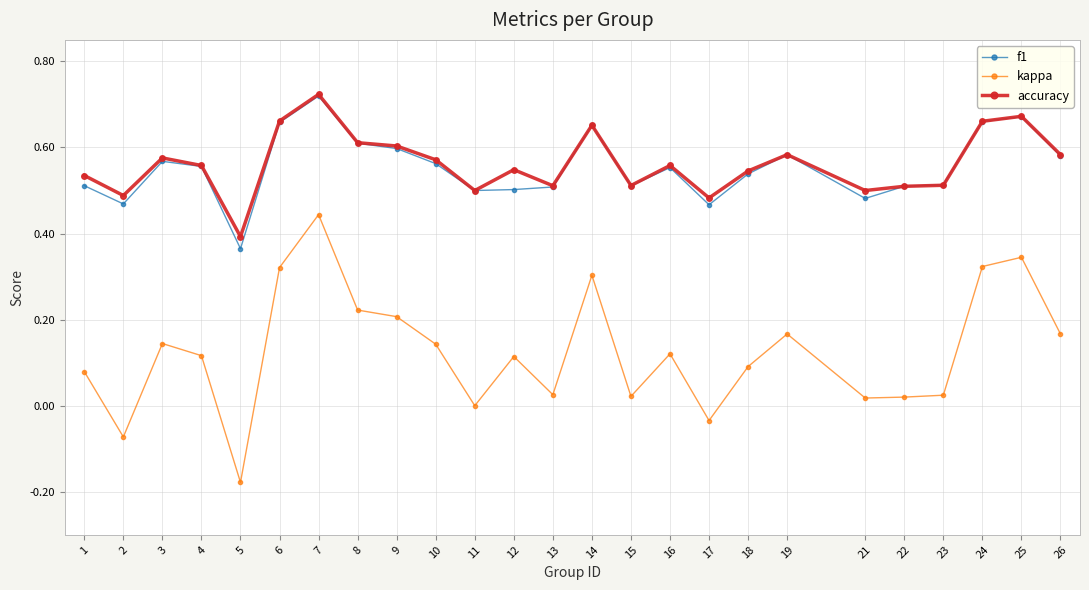

At how many categories does at least one series exceed 0?

25